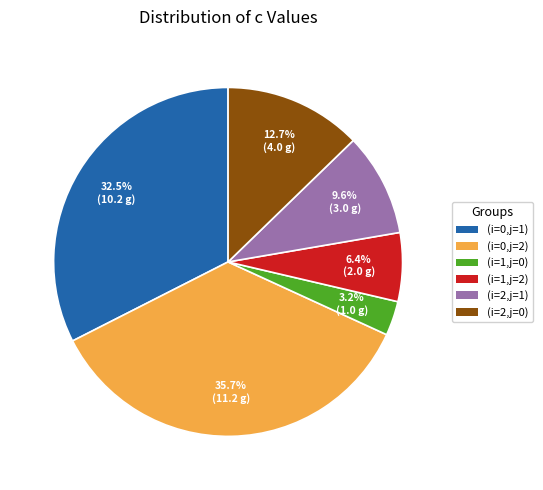

Between (i=0,j=2) and (i=1,j=0), which is larger?

(i=0,j=2)